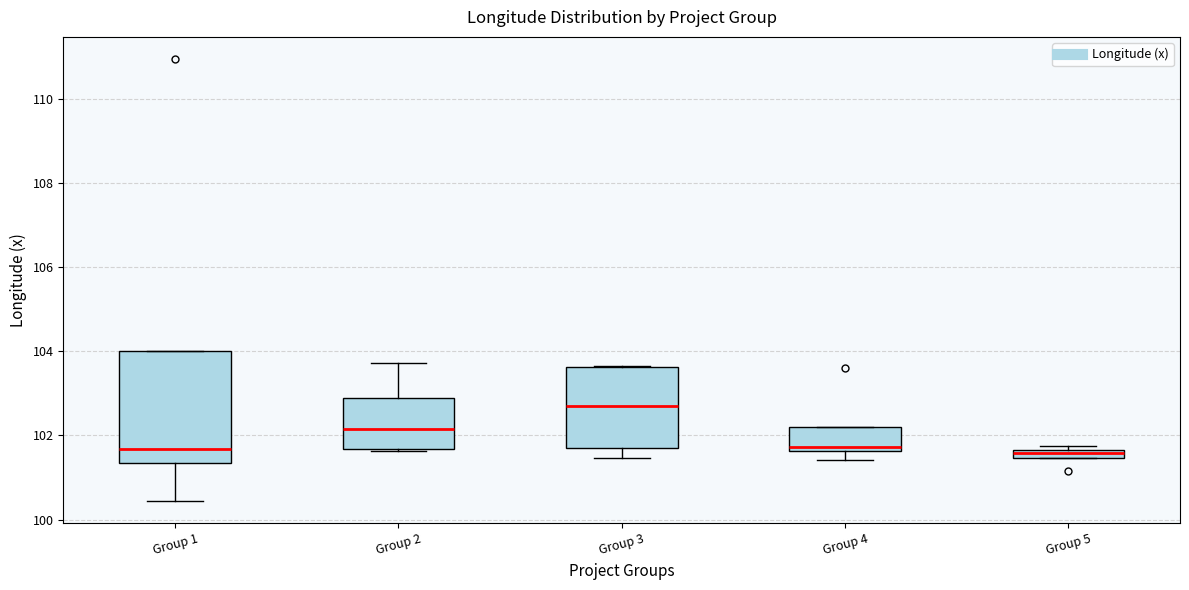

Which box is the tallest, from its lower edge to its upper edge?

Group 1